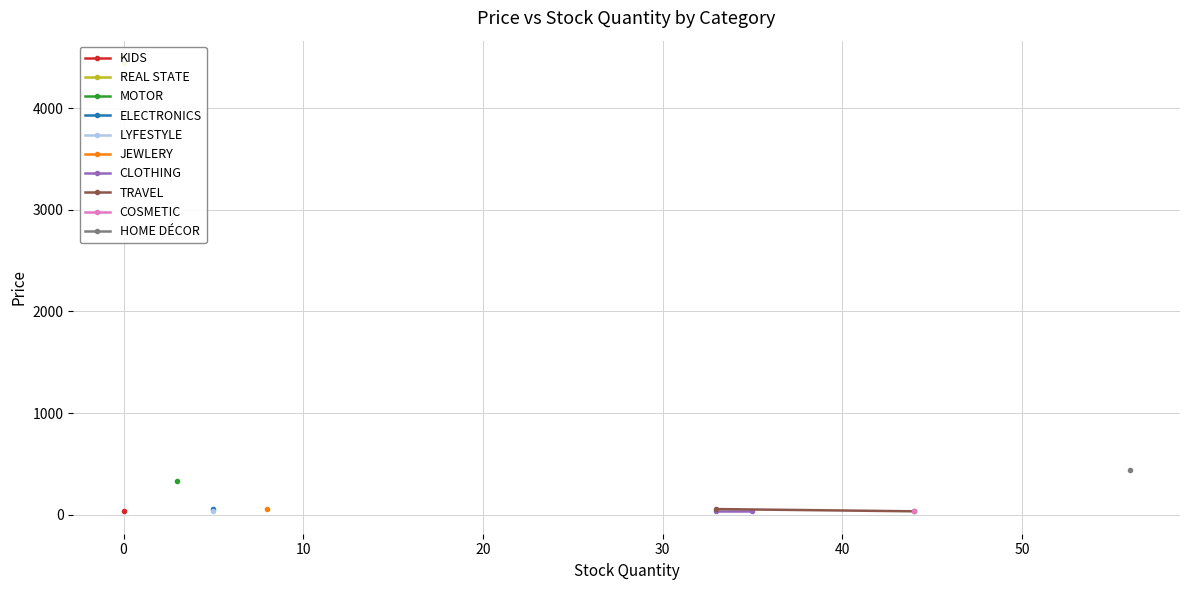

Is this an area chart (filled region under the line)?

No